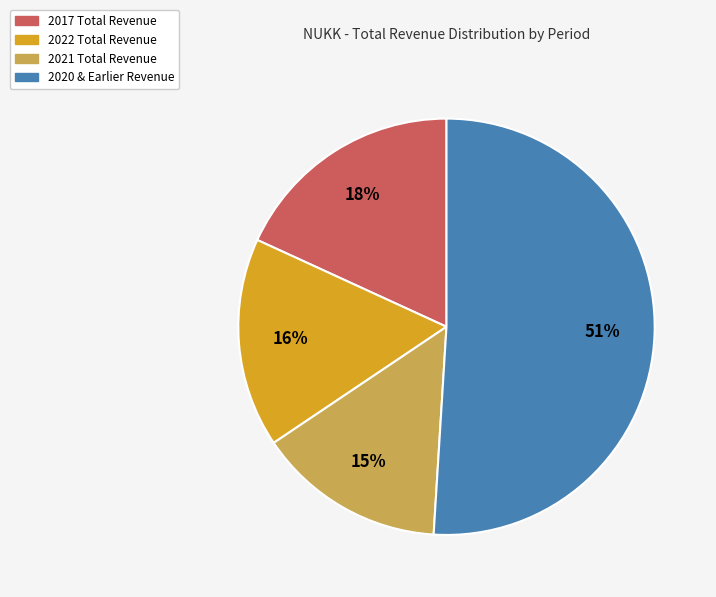

Does any single category account for the majority?

Yes